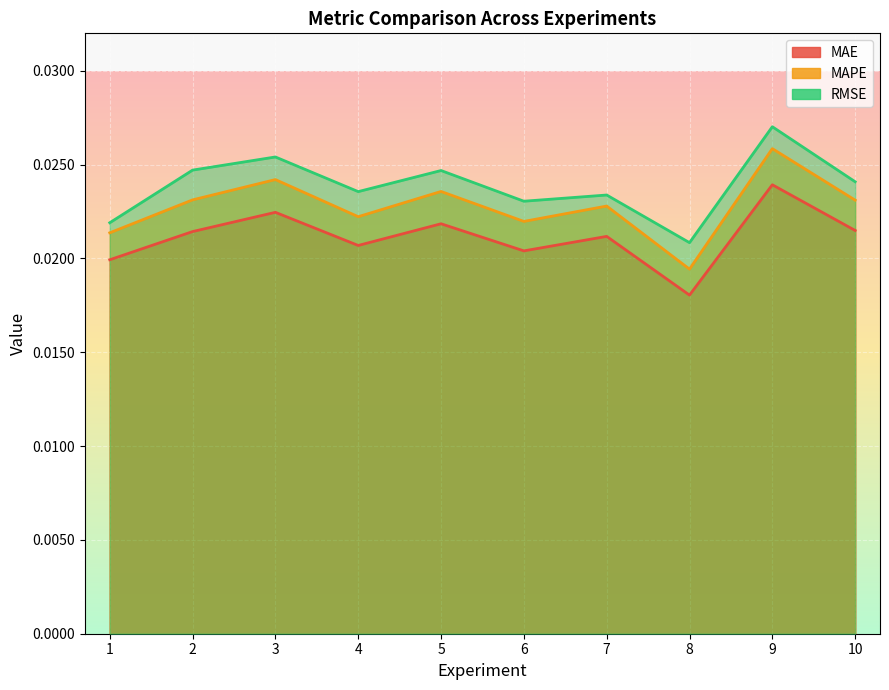

What are all the series names shown in the legend?

MAE, MAPE, RMSE